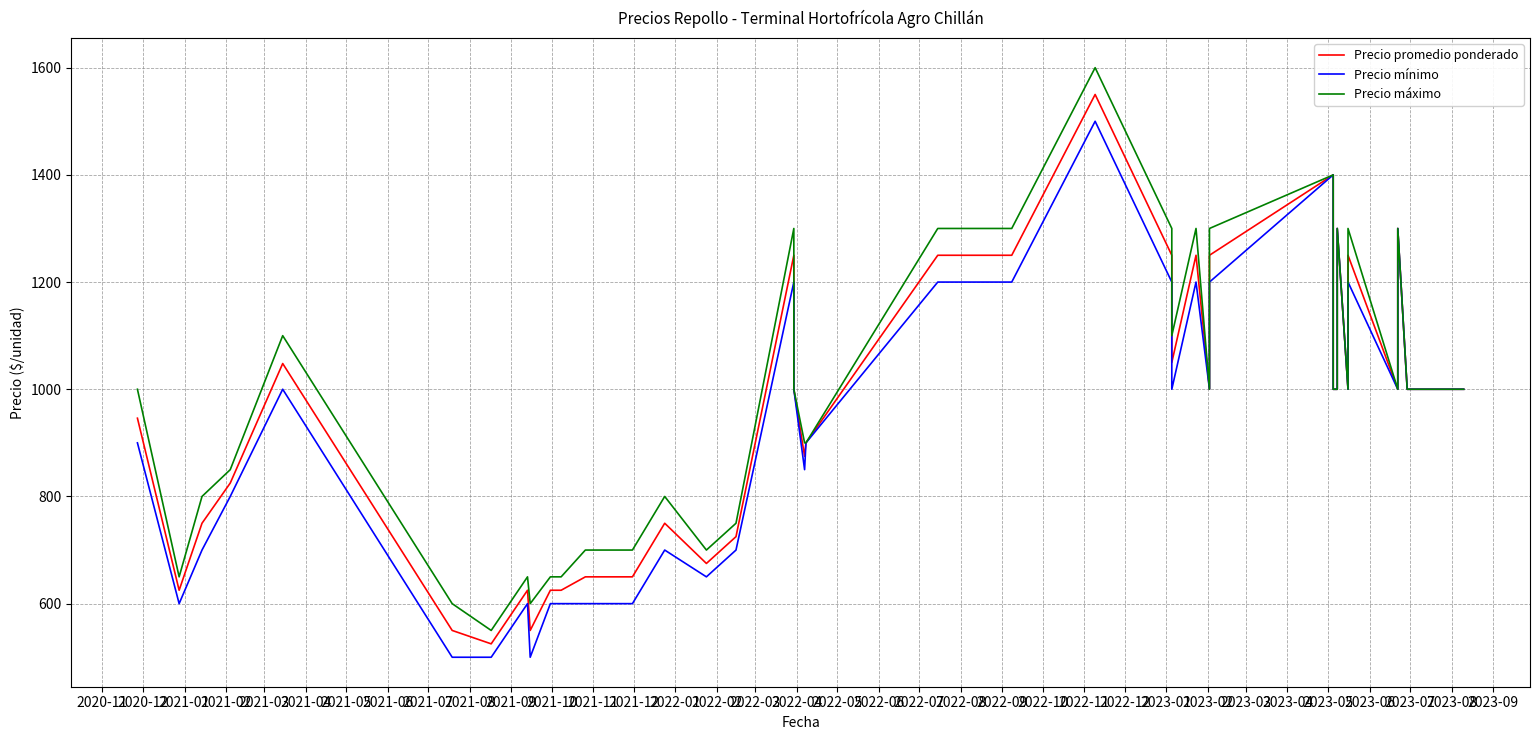

How many data points in Precio mínimo are less than 1000?

17